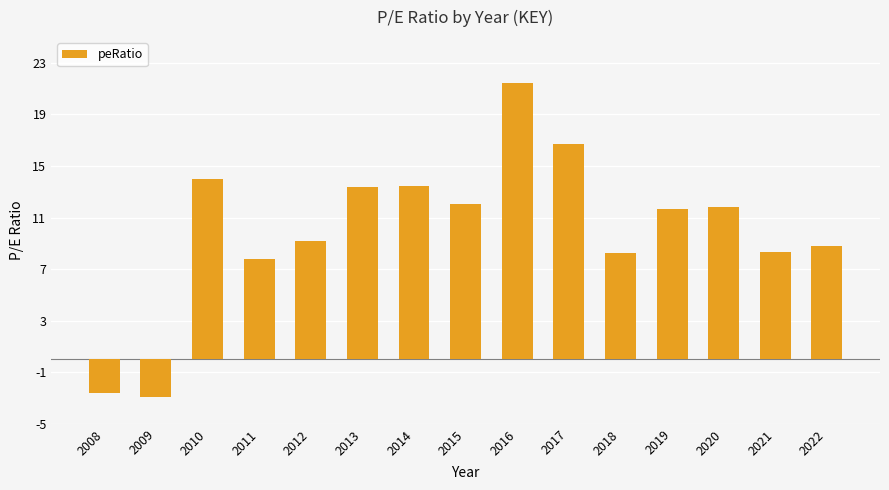

The chart shows a value of 8.8 at 2022. True or false?

True